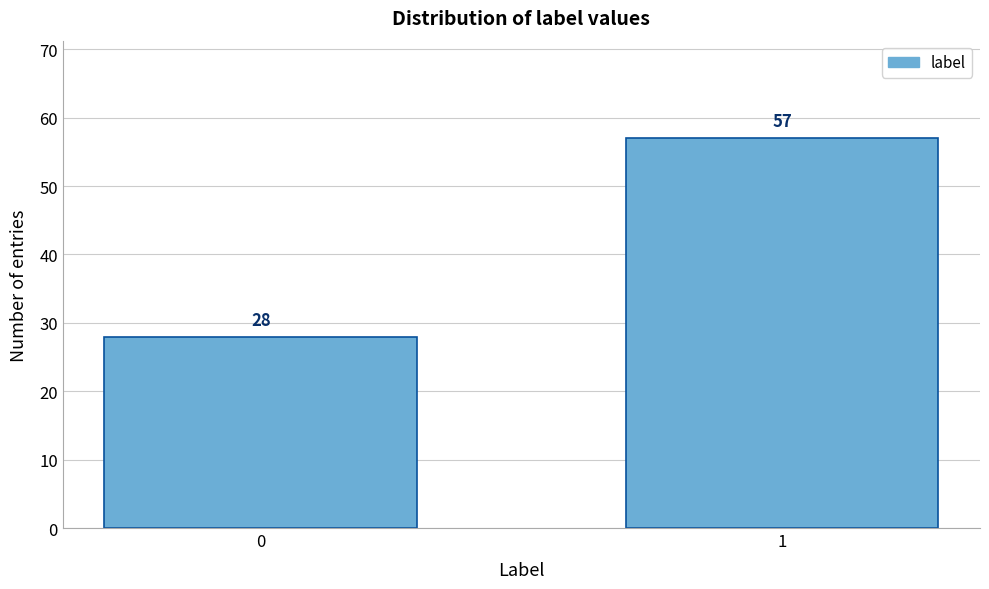

Reading left to right, list all the values displayed in this chart.

28	57